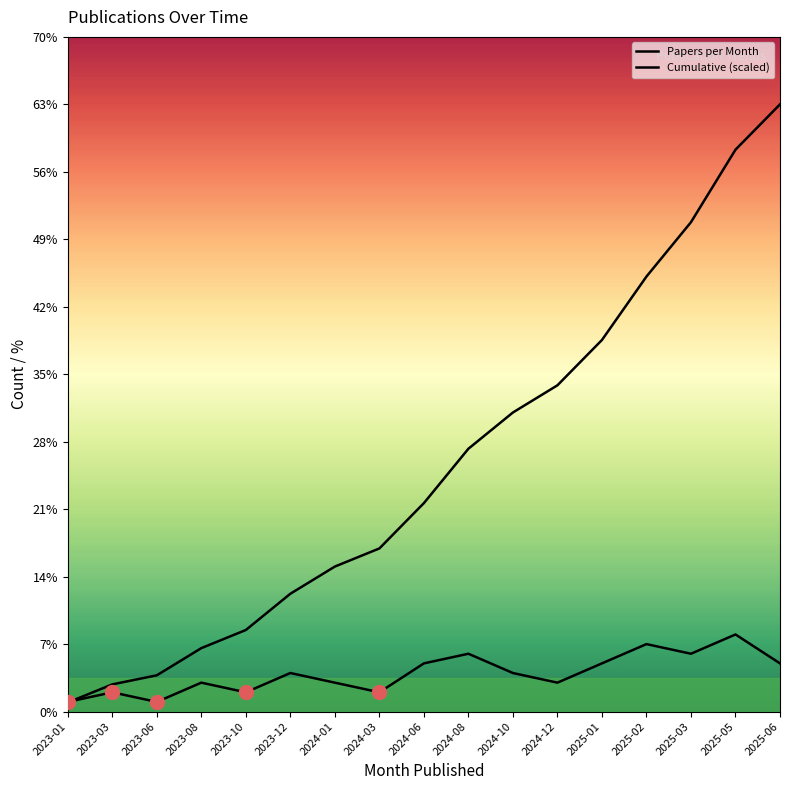

What is the total value across all series at 2023-08?

9.6